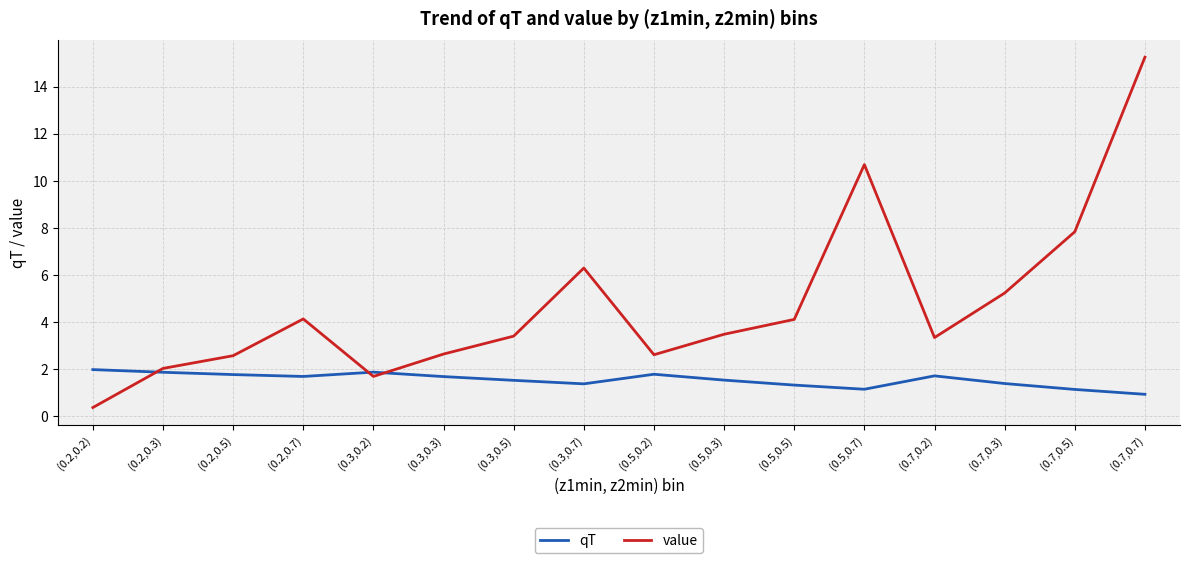

At (0.7,0.2), list the series in order from smallest to largest.

qT, value